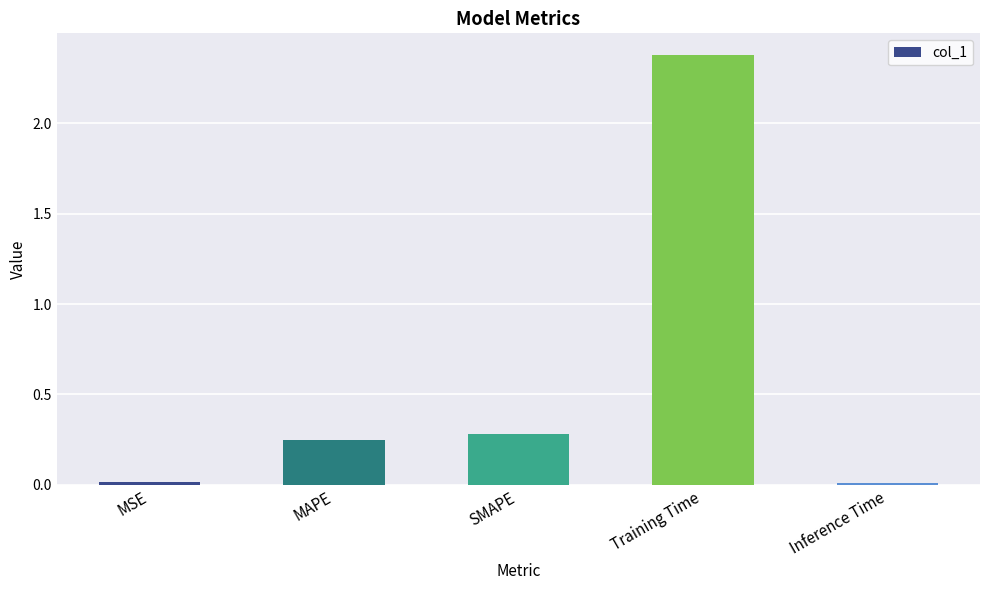

Which has a higher value, MSE or MAPE?

MAPE